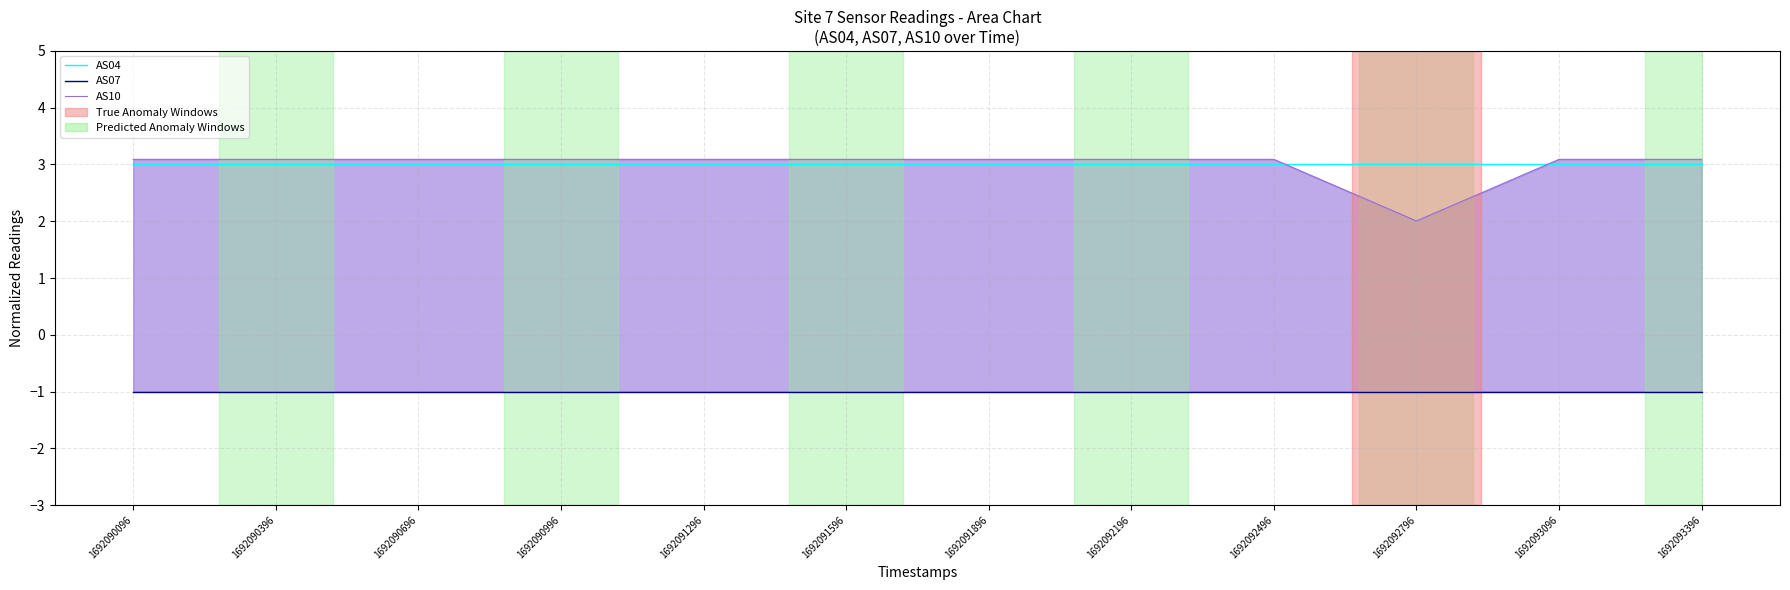

What are all the series names shown in the legend?

AS04, AS07, AS10